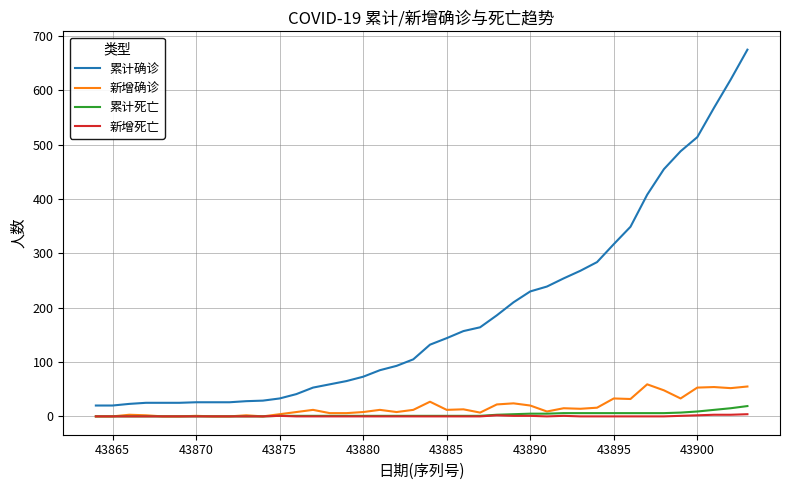

How many lines are shown in the chart?

4